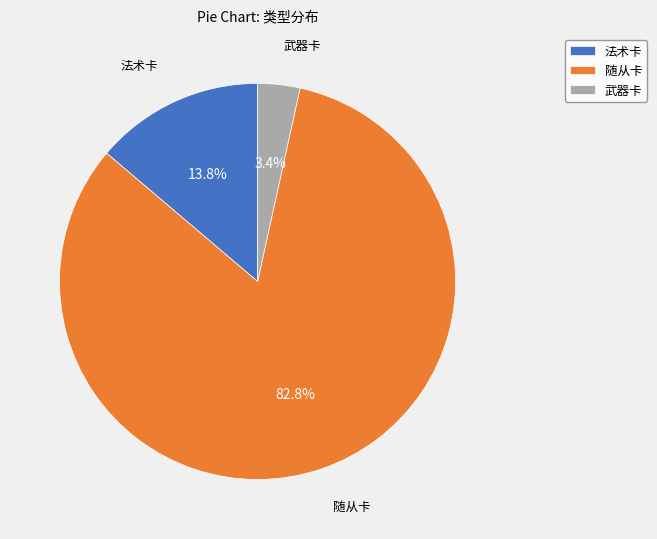

What is the majority slice?

随从卡